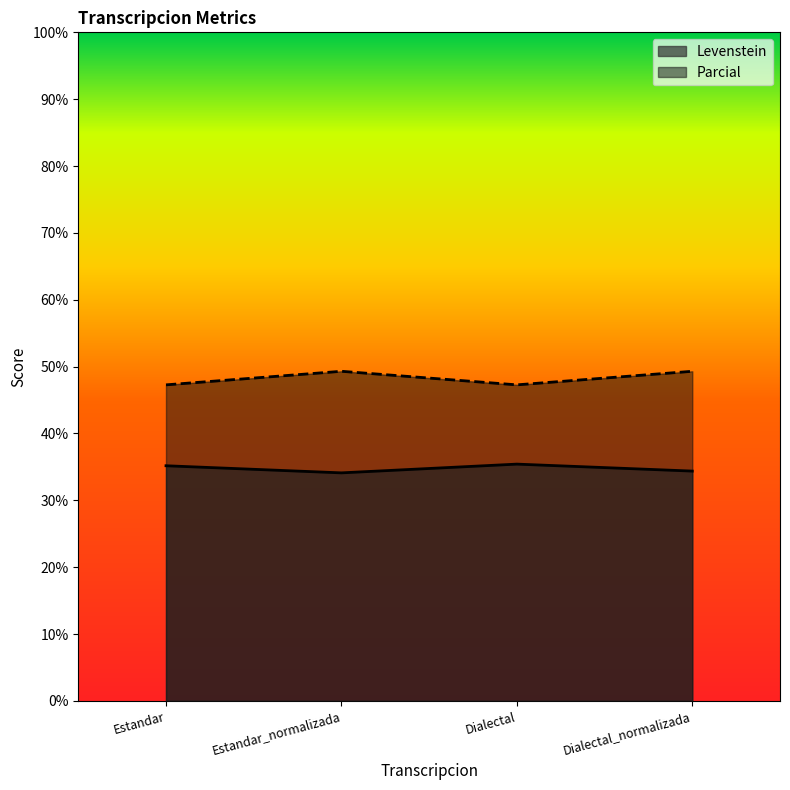

The value of Parcial at Dialectal_normalizada is 31.9. True or false?

False